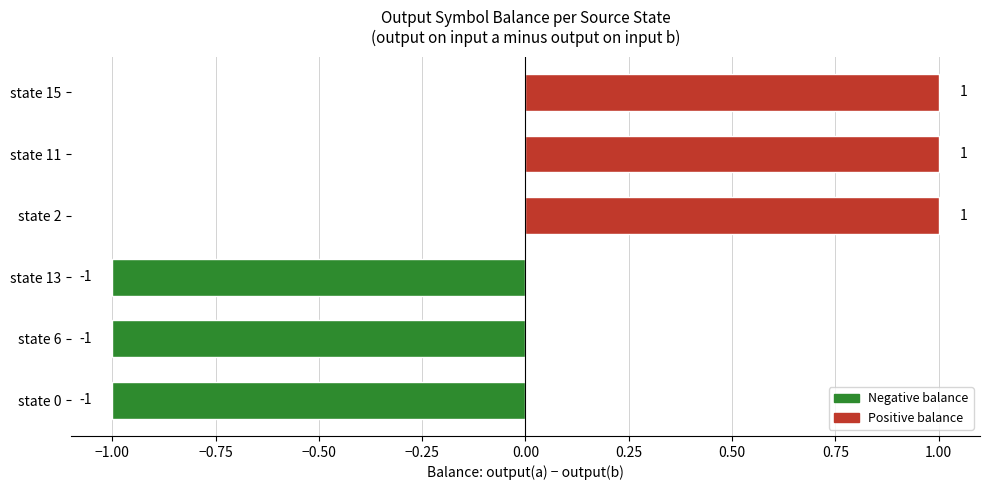

Reading bottom to top, extract all data points from this chart.

-1	-1	-1	1	1	1